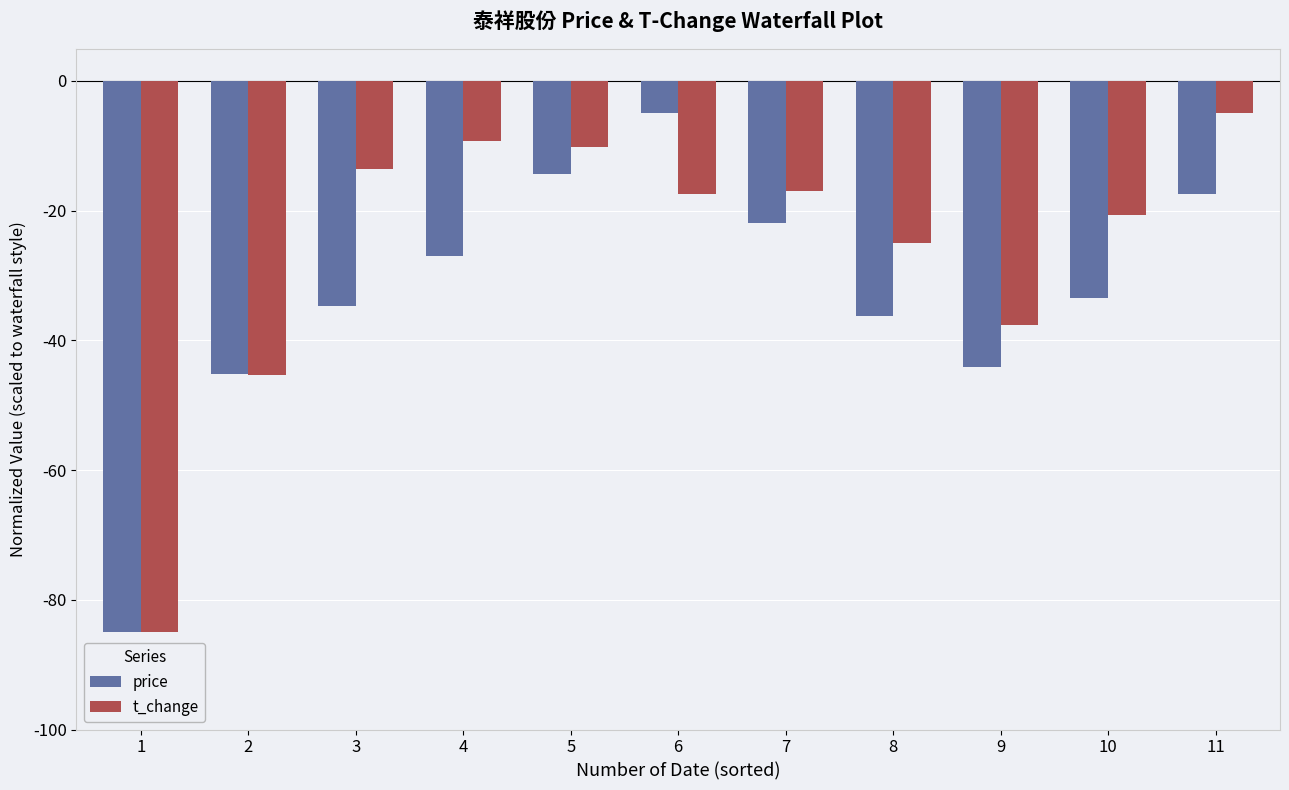

What is the difference between the highest and lowest values at 3?

21.2